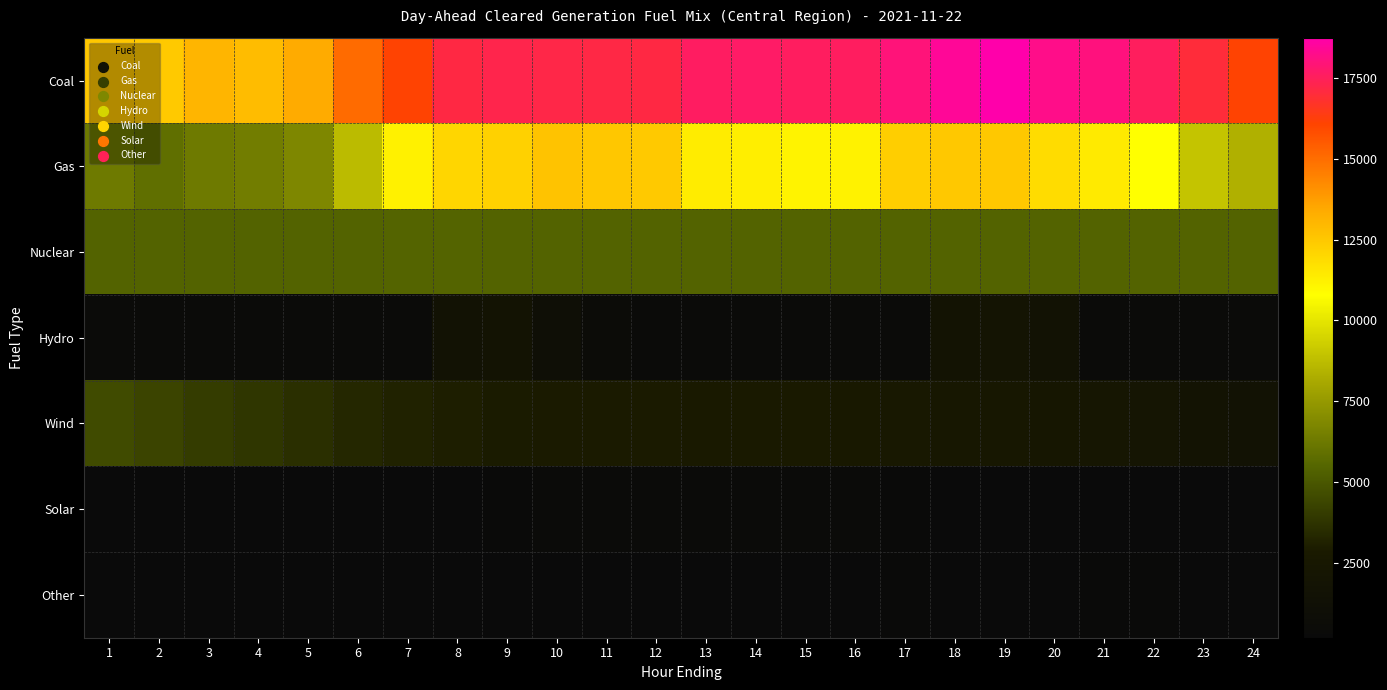

What is the maximum value shown in the chart?

18735.3